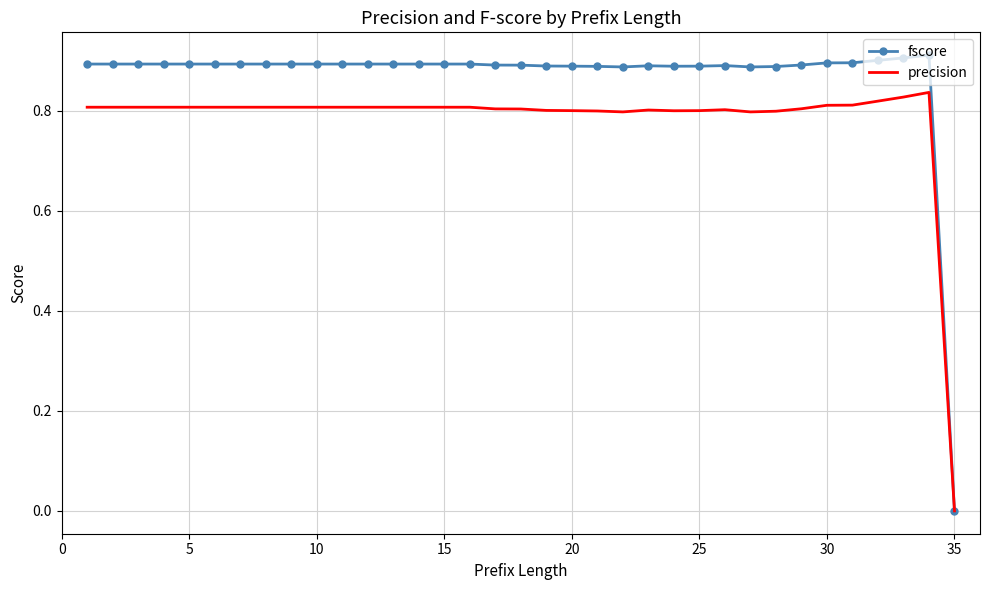

Which series has the largest total across all categories?

fscore